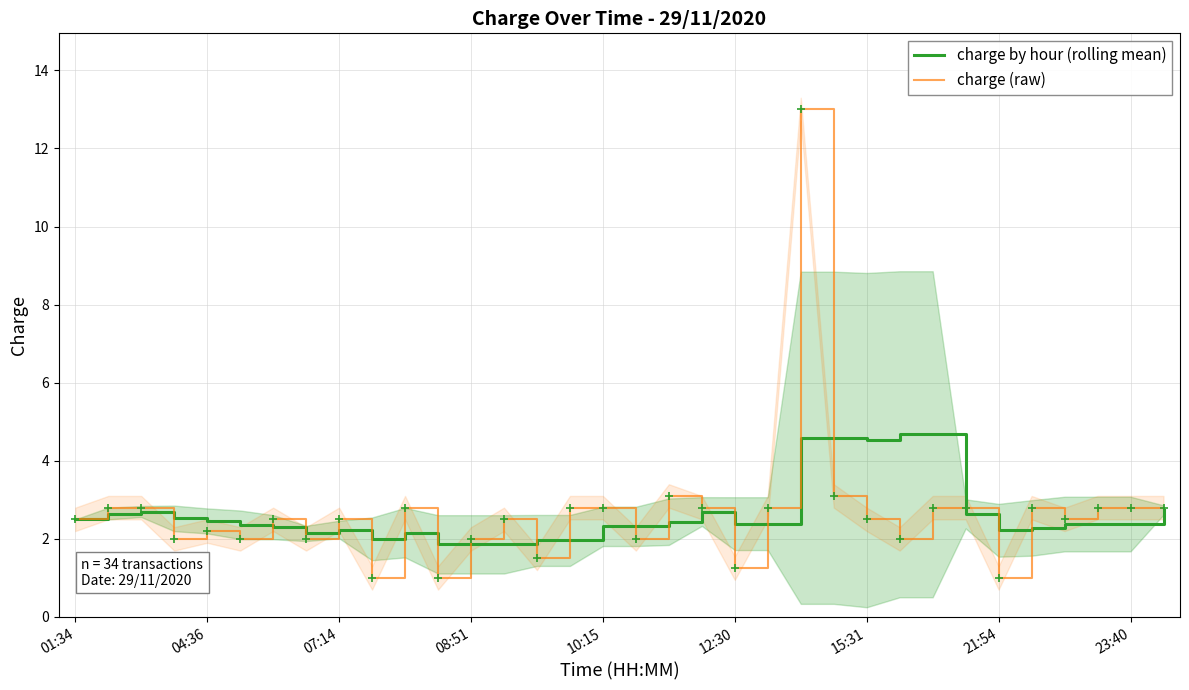

What is the maximum value for charge (raw)?

13.0